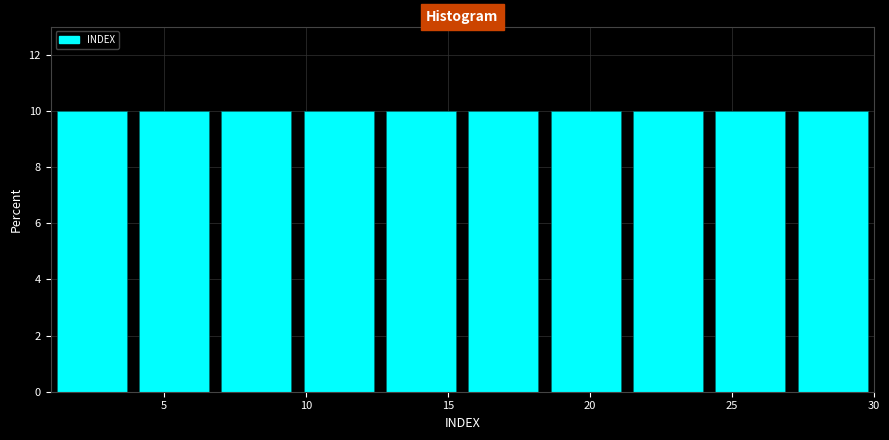

What is the height of the bar covering 15.5 to 18.4 on the x-axis? Neither the bar edges nor the heights are printed on the chart, so give them approximately, as read against the axes.

10